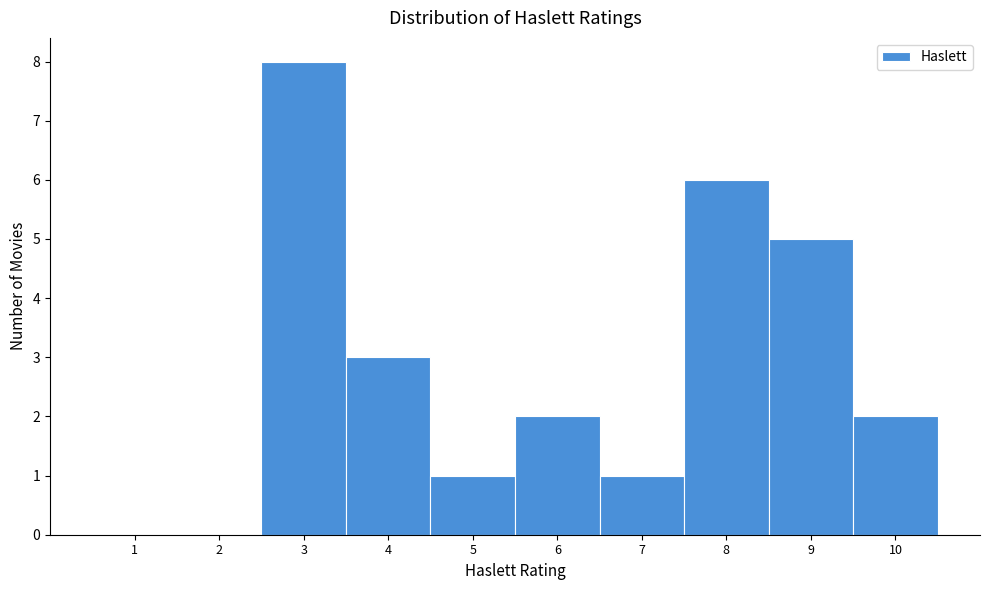

What is the height of the bar covering 9.5 to 10.5 on the x-axis? The values are not printed on the chart, so give them approximately, as read against the axis.

2